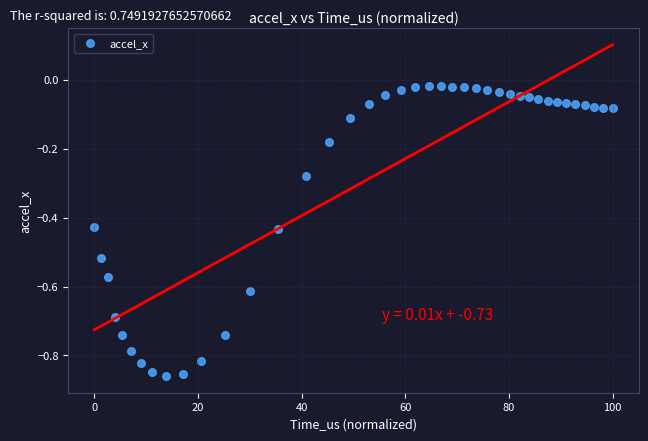

What is the range of Y values (max minus min)?

0.8